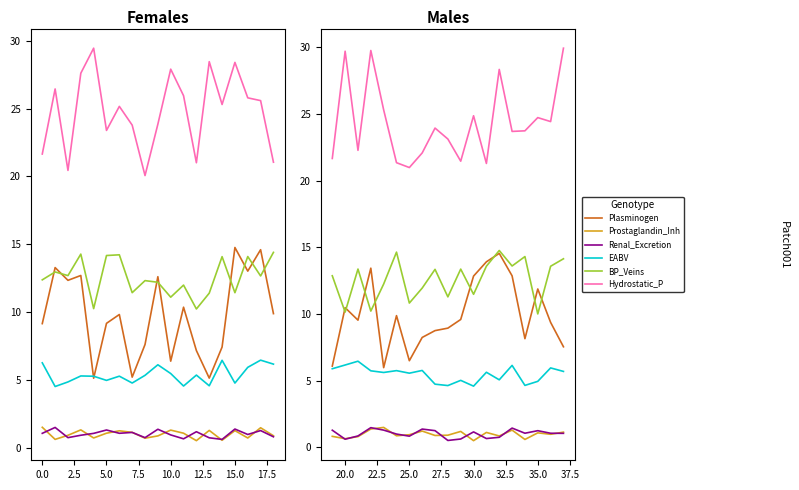

What is the greatest value displayed?

29.9